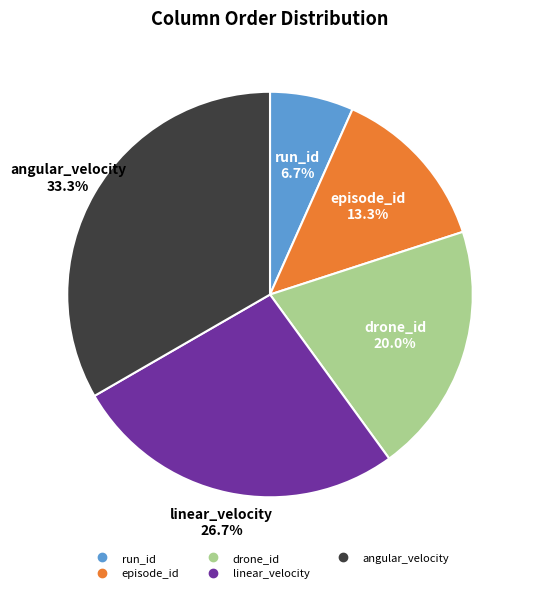

Which has a higher value, angular_velocity or run_id?

angular_velocity